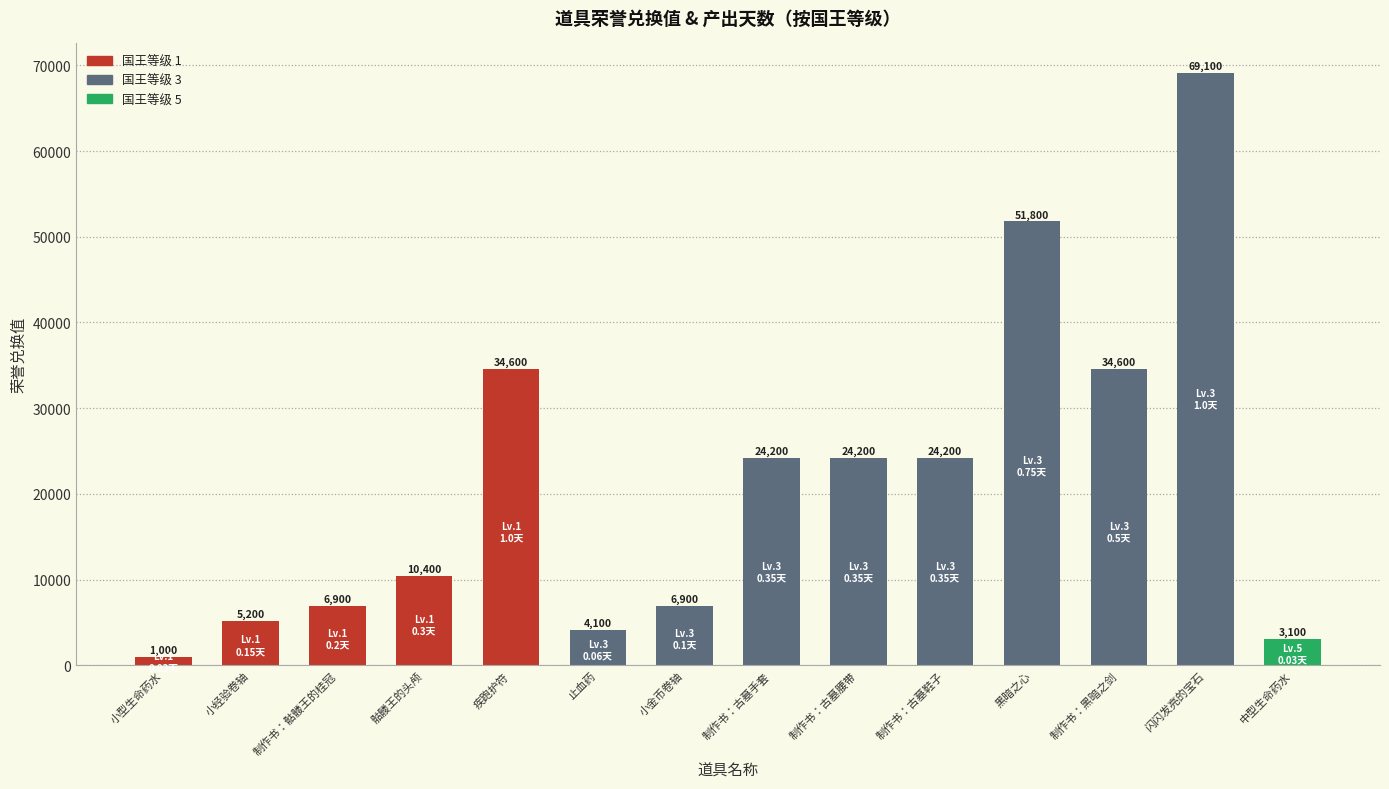

What is the difference between the values at 中型生命药水 and 骷髅王的头颅?

7300